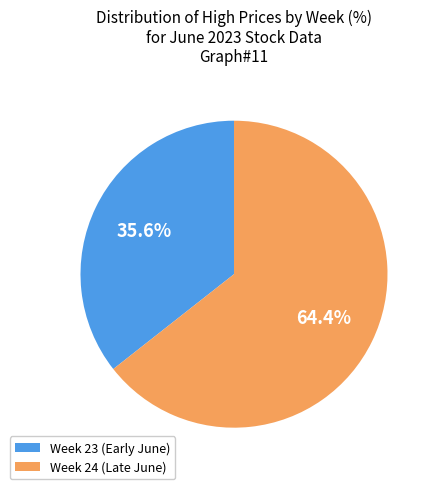

Rank the categories by value from lowest to highest.

Week 23 (Early June), Week 24 (Late June)